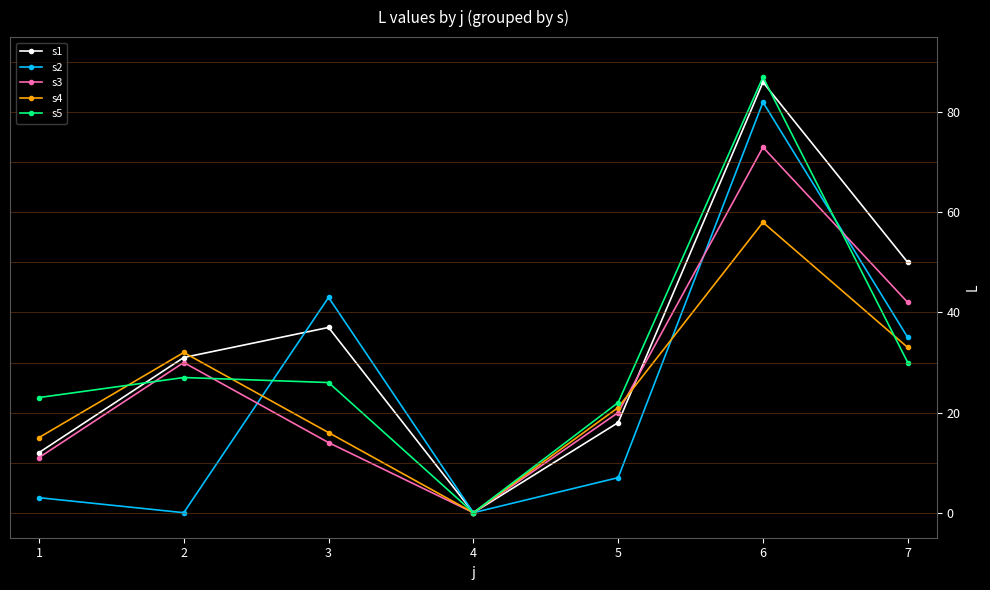

Rank the categories by s1 value from lowest to highest.

4, 1, 5, 2, 3, 7, 6